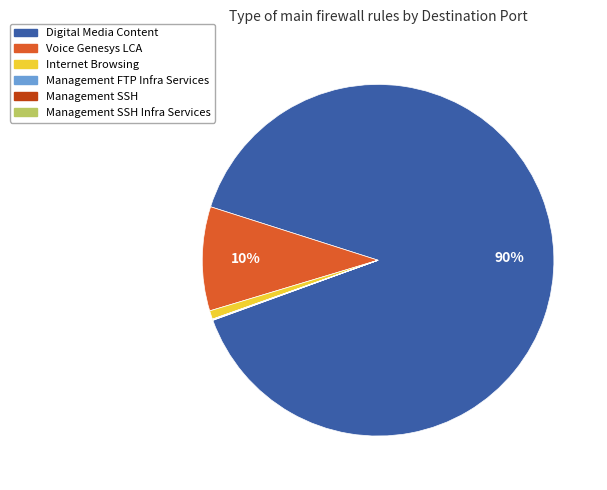

To the nearest percent, what is the average slice percentage?

17%